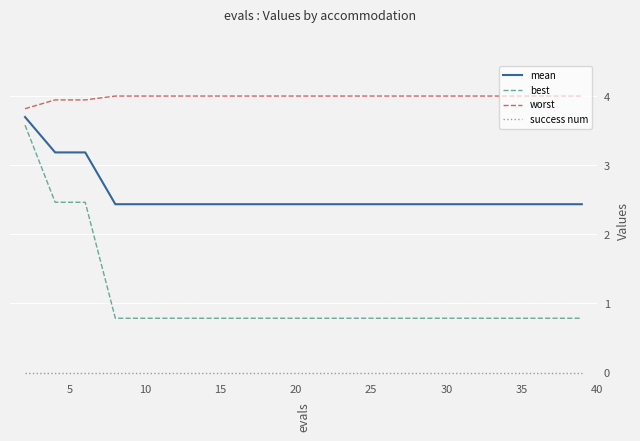

Rank the series by their average value, from highest to lowest.

worst, mean, best, success num